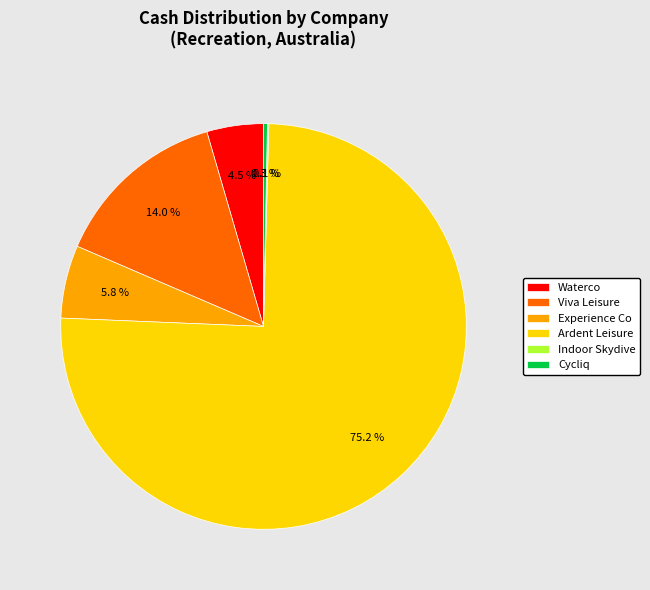

How much of the chart is everything except Viva Leisure?

86.0%